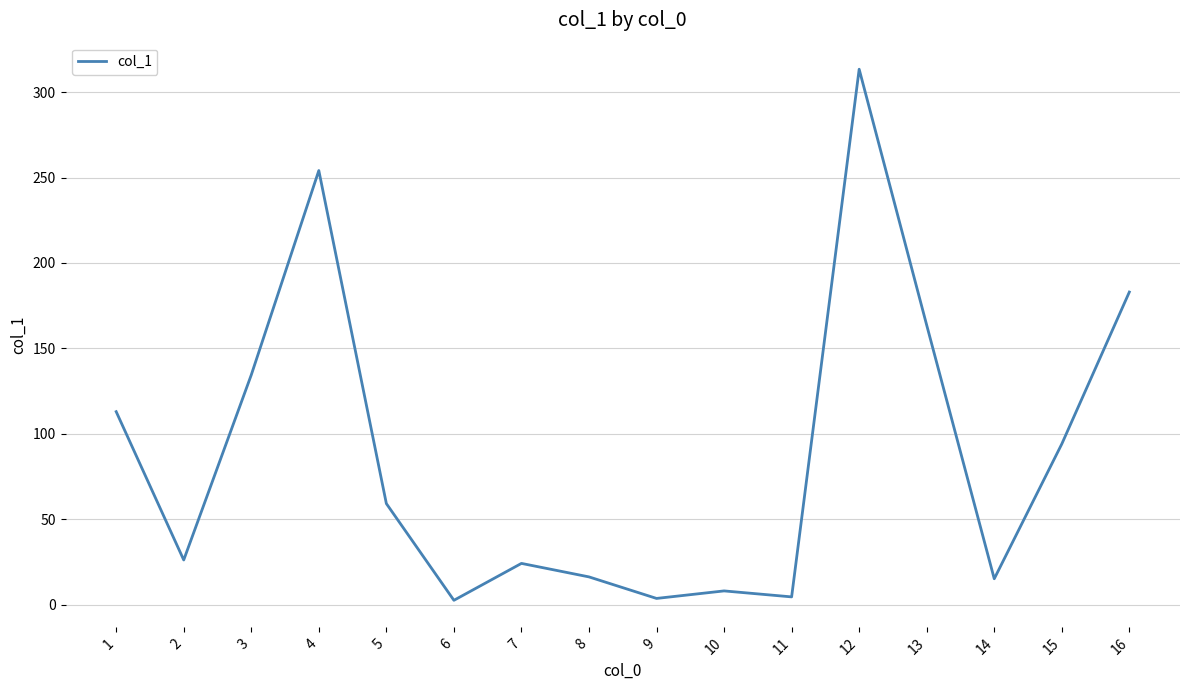

What is the difference between the maximum and minimum values?

310.8